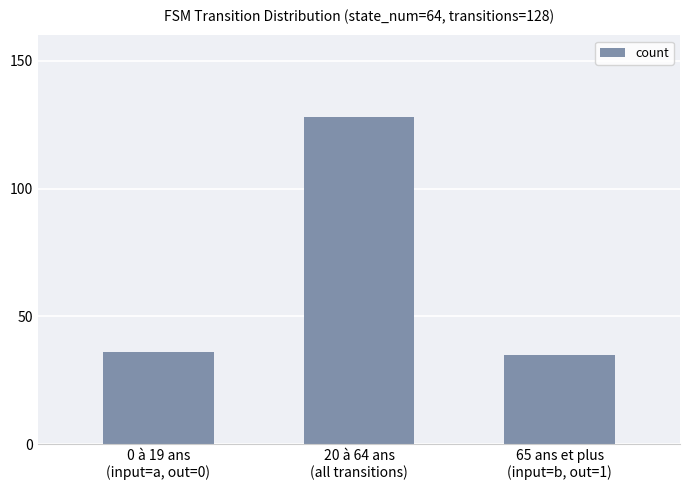

What is the difference between the values at 65 ans et plus
(input=b, out=1) and 0 à 19 ans
(input=a, out=0)?

1